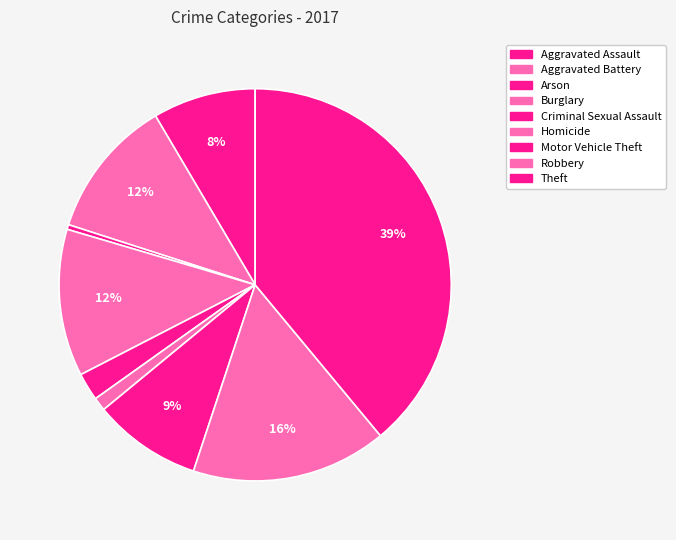

What is the ratio of the value at Robbery to the value at Criminal Sexual Assault?

7.1